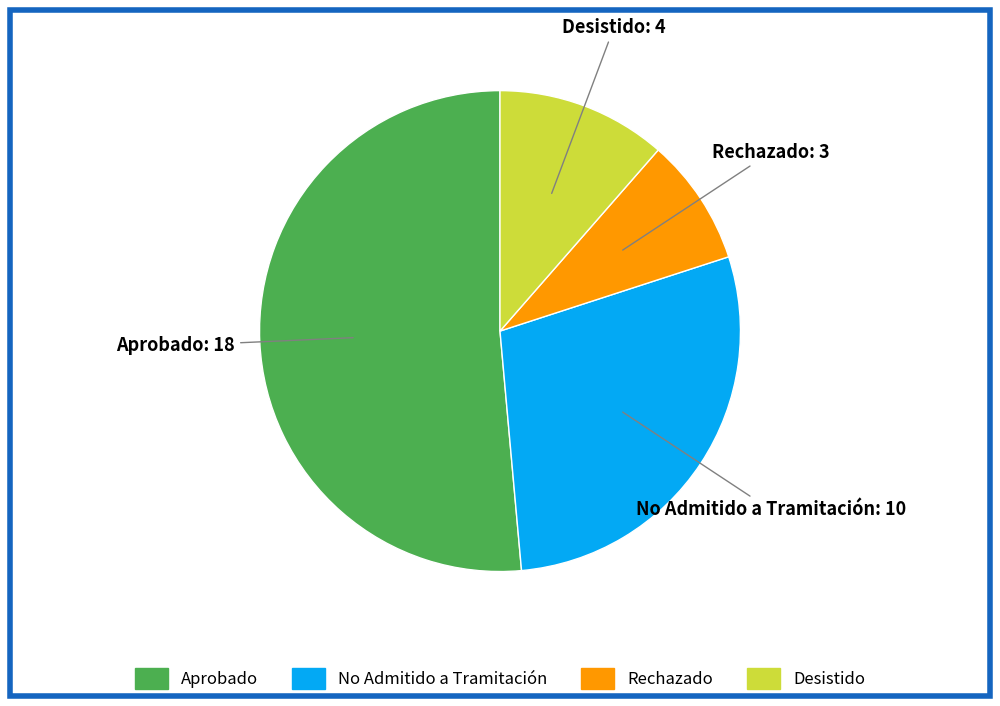

Which category has the biggest portion of the pie?

Aprobado